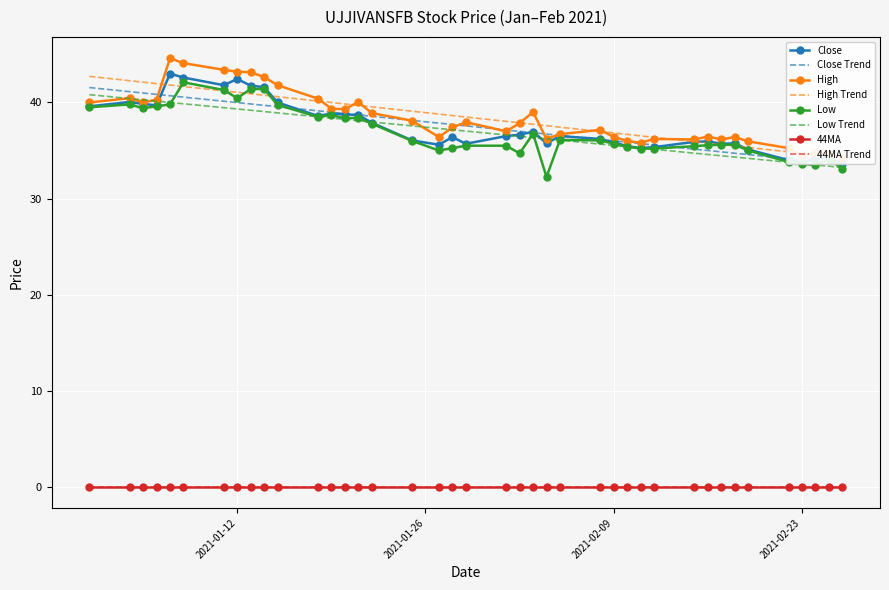

What is the approximate value of Close at 2021-02-16?

36.0